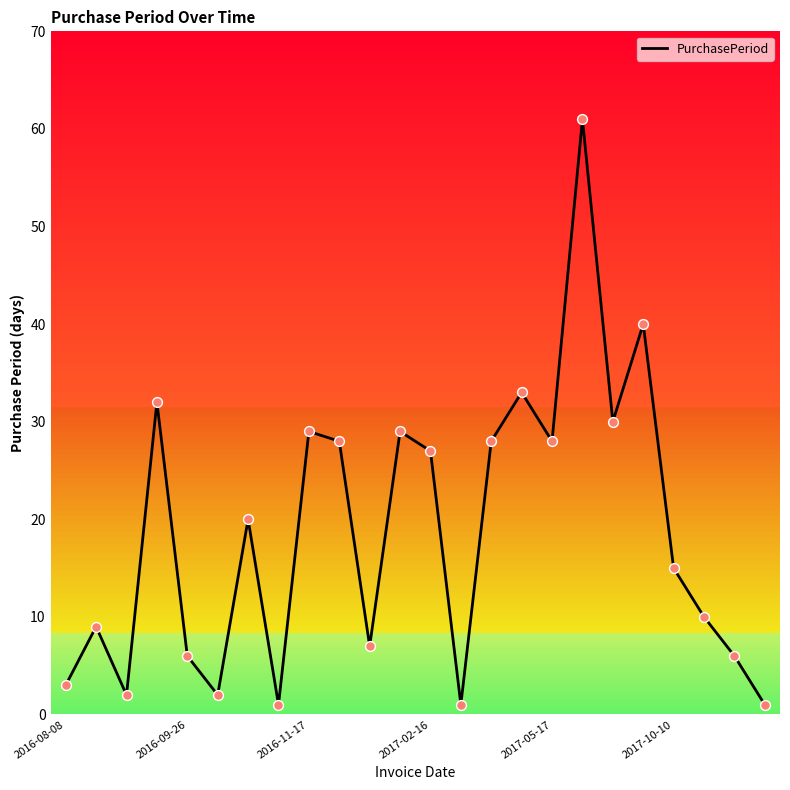

What is the maximum value shown in the chart?

61